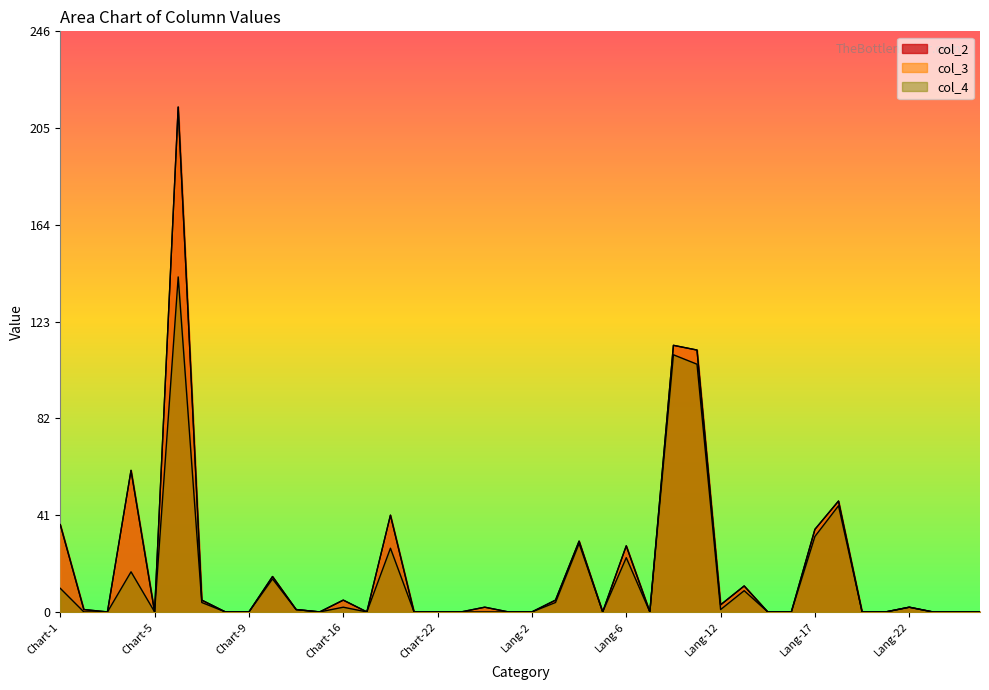

What is the maximum value for col_4?

142